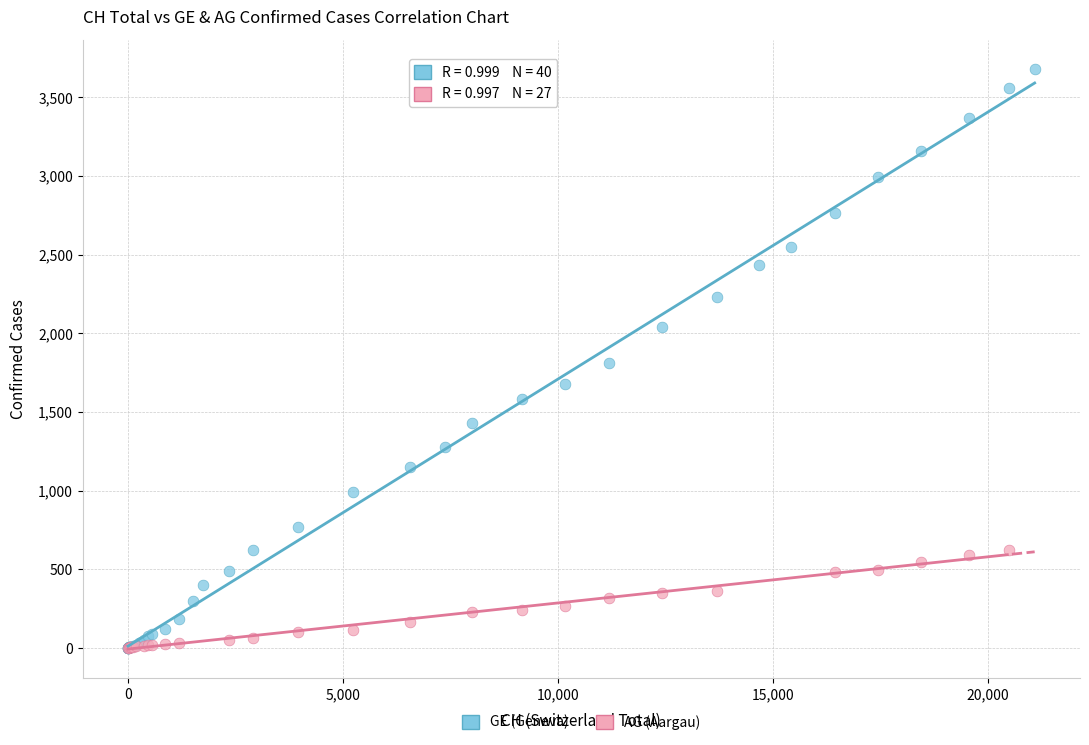

Which series reaches the maximum Y coordinate?

GE (Geneva)